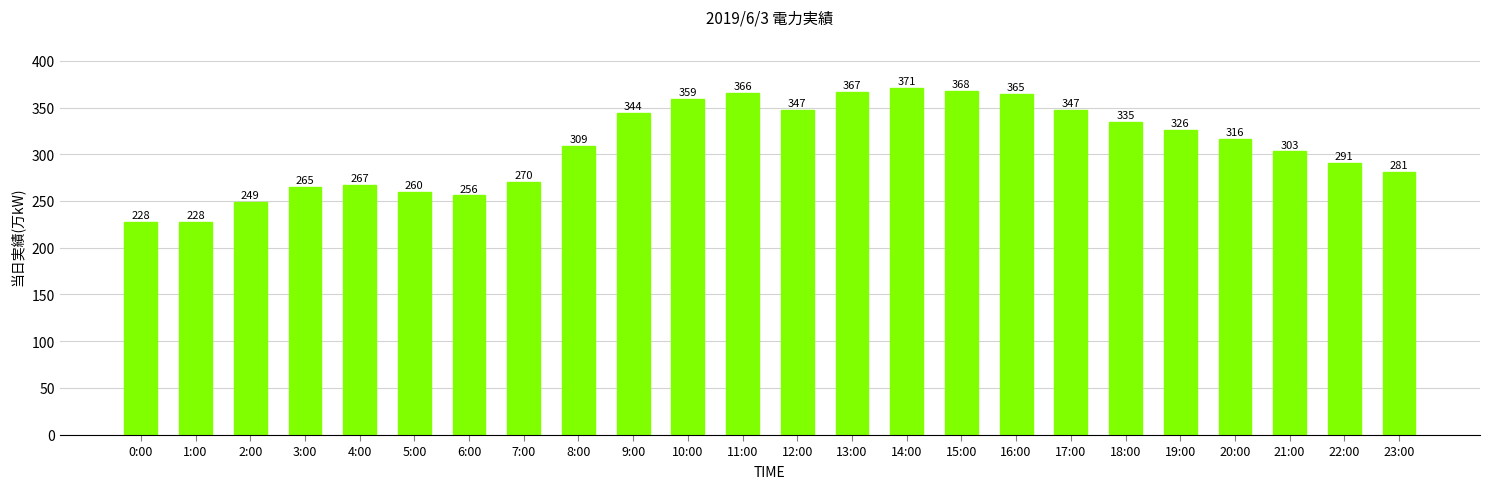

Reading right to left, extract all data points from this chart.

281	291	303	316	326	335	347	365	368	371	367	347	366	359	344	309	270	256	260	267	265	249	228	228